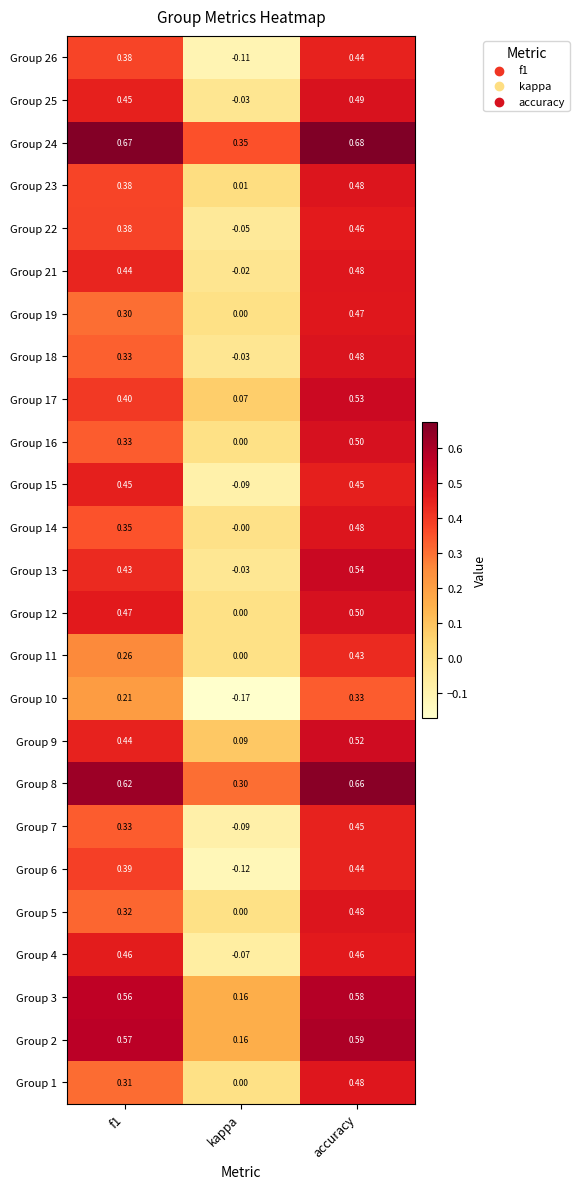

At which label does Group 9 reach its minimum?

kappa